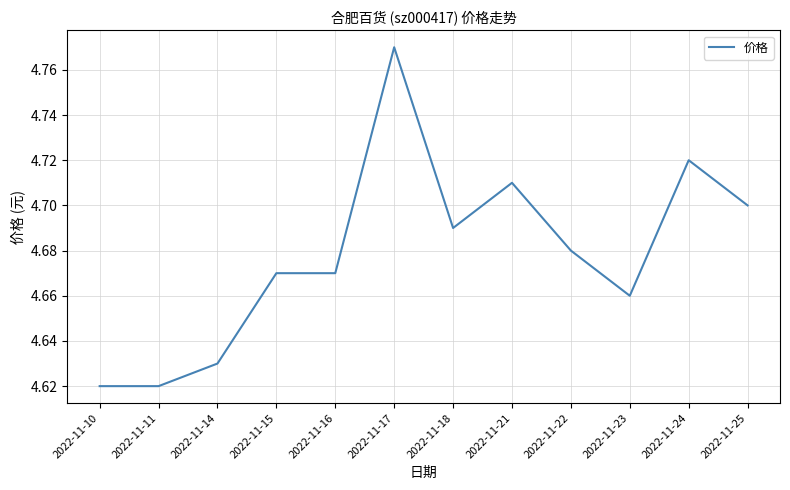

What is the ratio of the value at 2022-11-24 to the value at 2022-11-16?

1.0